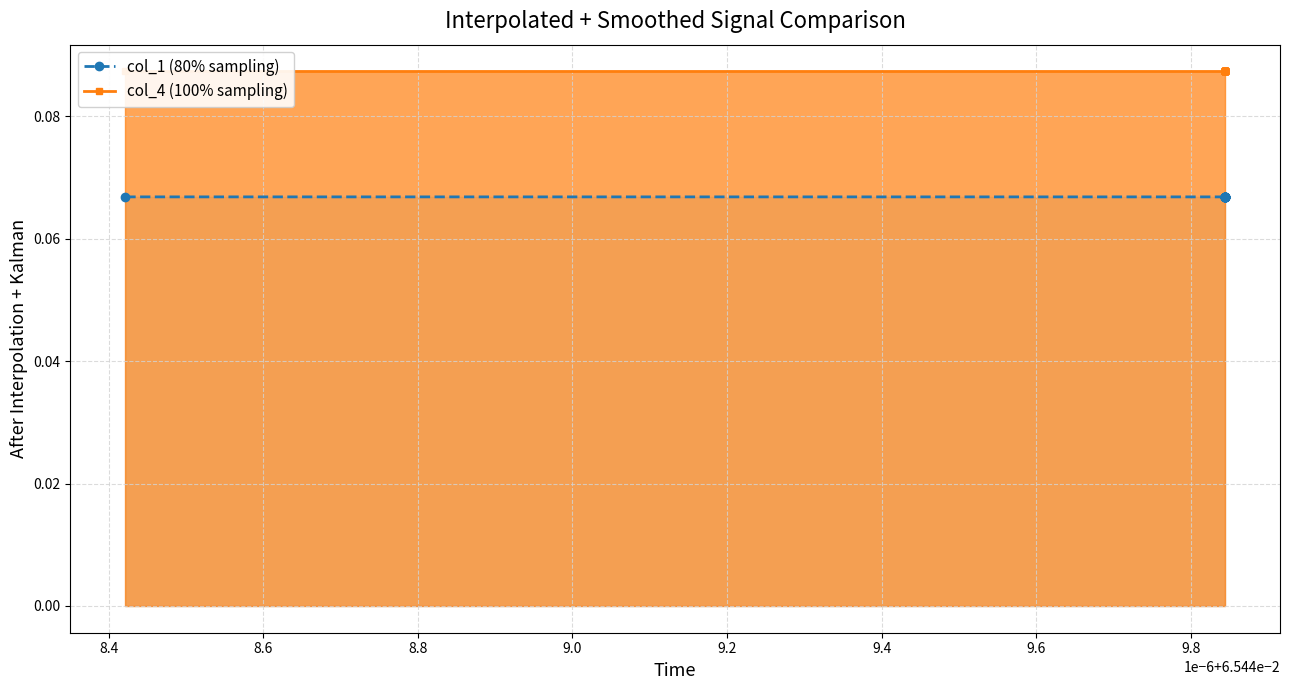

Reading right to left, transcribe all the data shown in this chart.

col_1 (80% sampling): 0.1	0.1	0.1	0.1	0.1	0.1	0.1	0.1	0.1	0.1	0.1	0.1	0.1	0.1	0.1	0.1	0.1	0.1
col_4 (100% sampling): 0.1	0.1	0.1	0.1	0.1	0.1	0.1	0.1	0.1	0.1	0.1	0.1	0.1	0.1	0.1	0.1	0.1	0.1